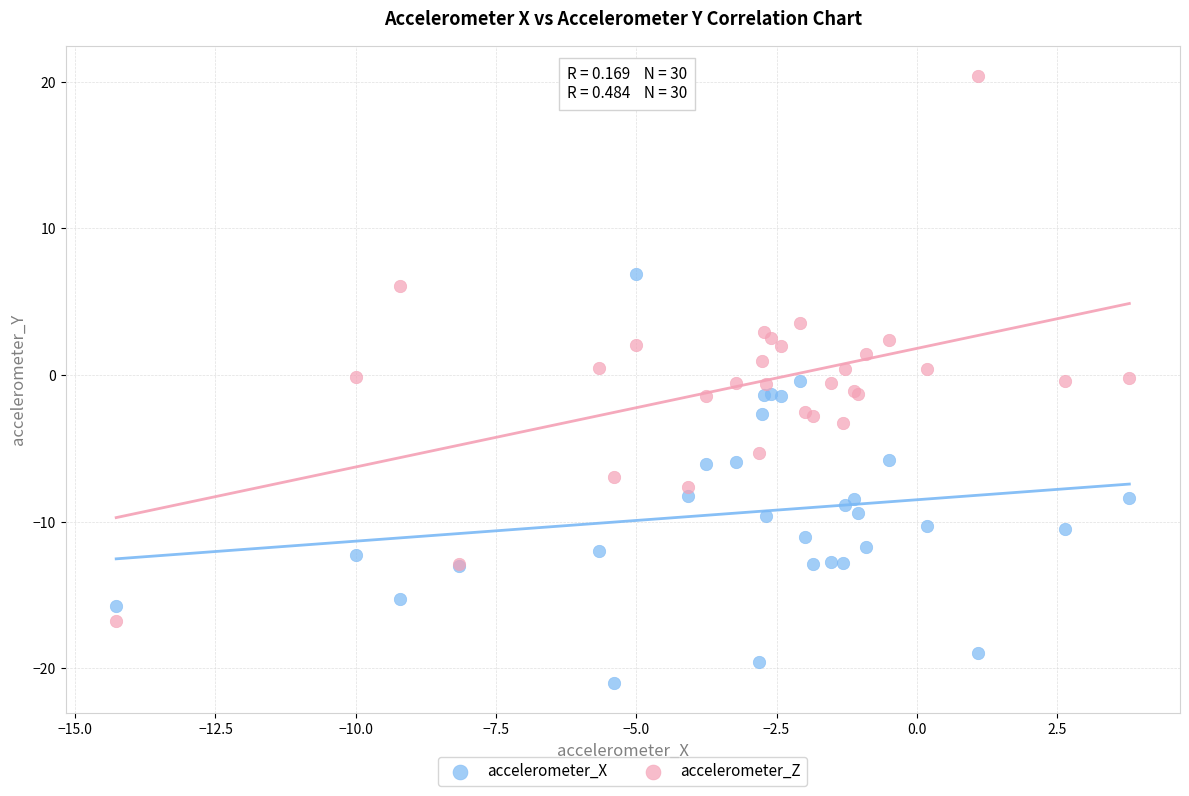

Which series reaches the maximum Y coordinate?

accelerometer_Z